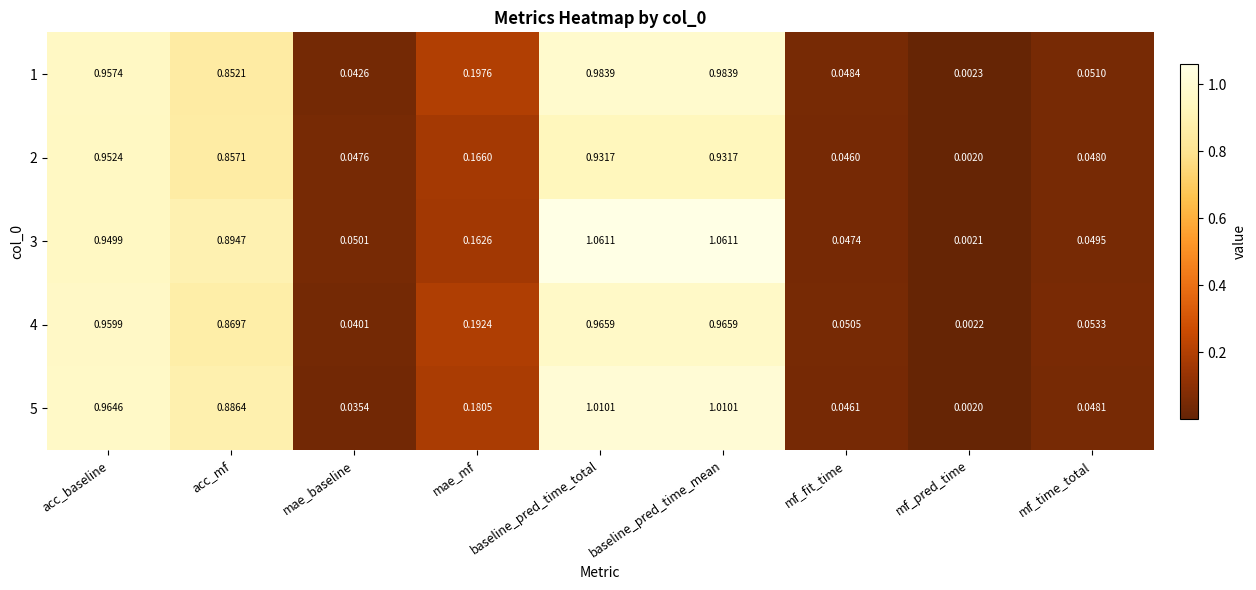

Which category has the lowest value across all series?

mf_pred_time